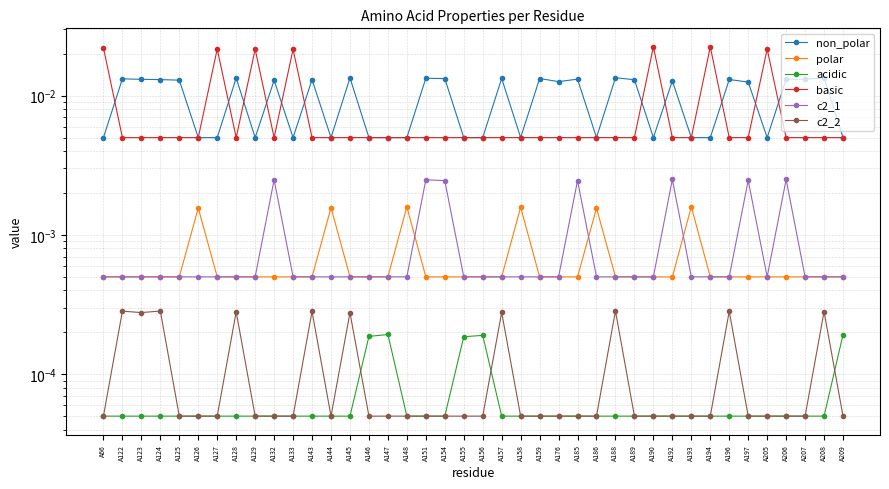

How many lines are shown in the chart?

6